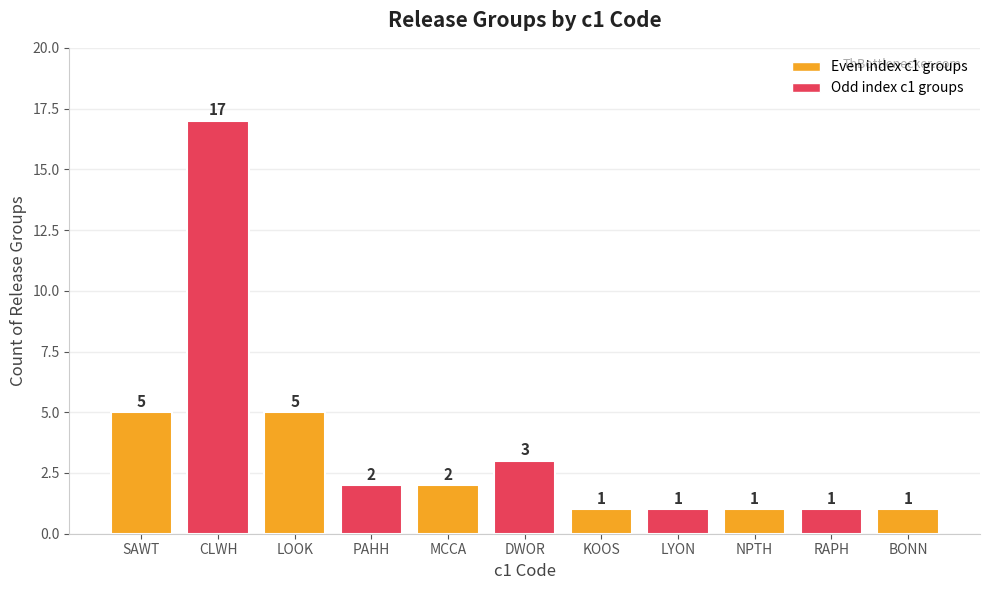

What is the ratio of the value at MCCA to the value at CLWH?

0.1